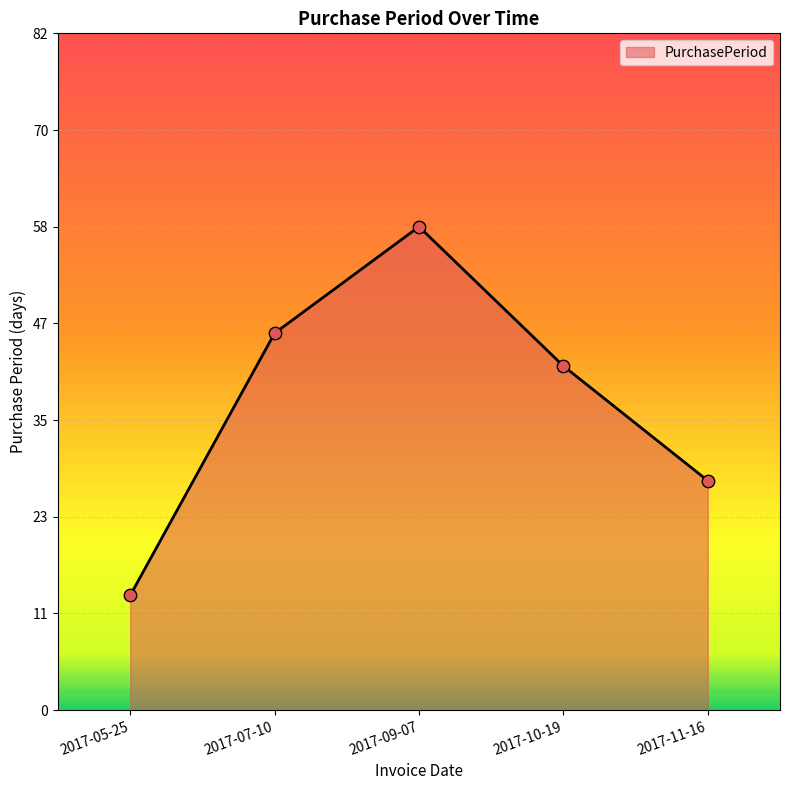

Which has a higher value, 2017-05-25 or 2017-09-07?

2017-09-07